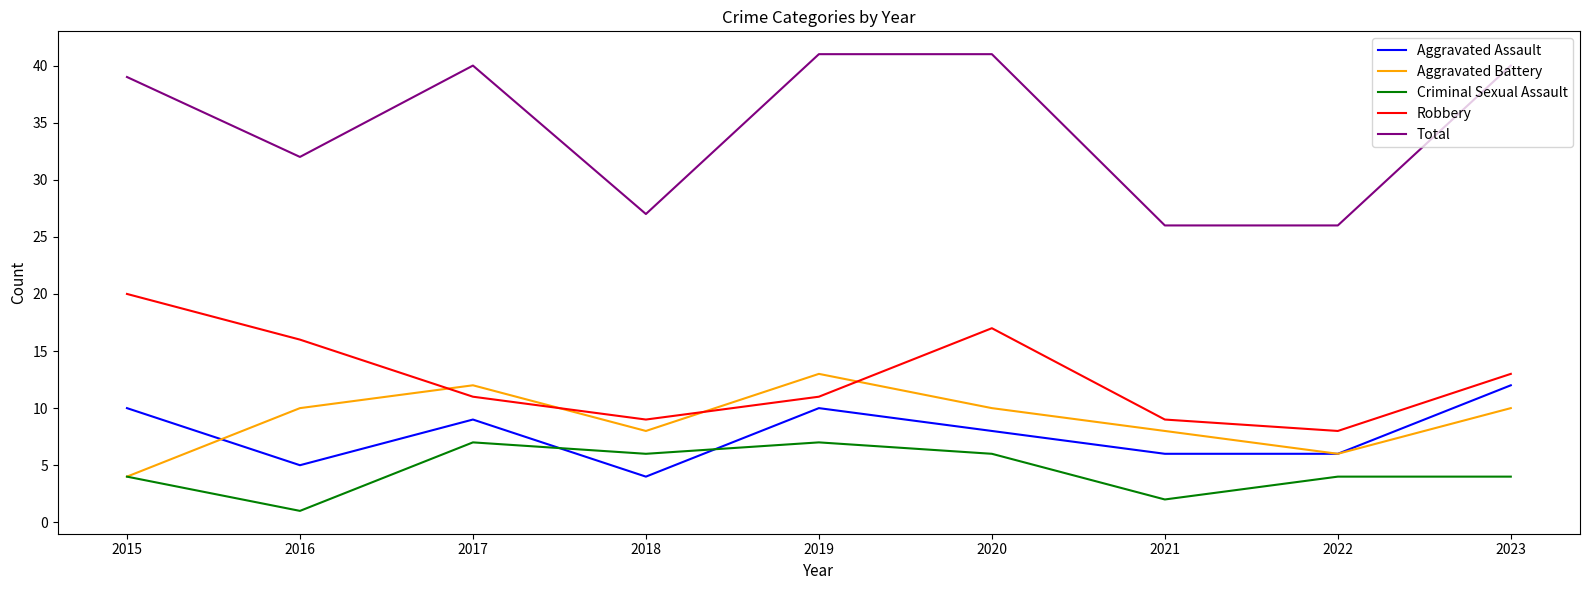

At how many categories does at least one series exceed 15?

9